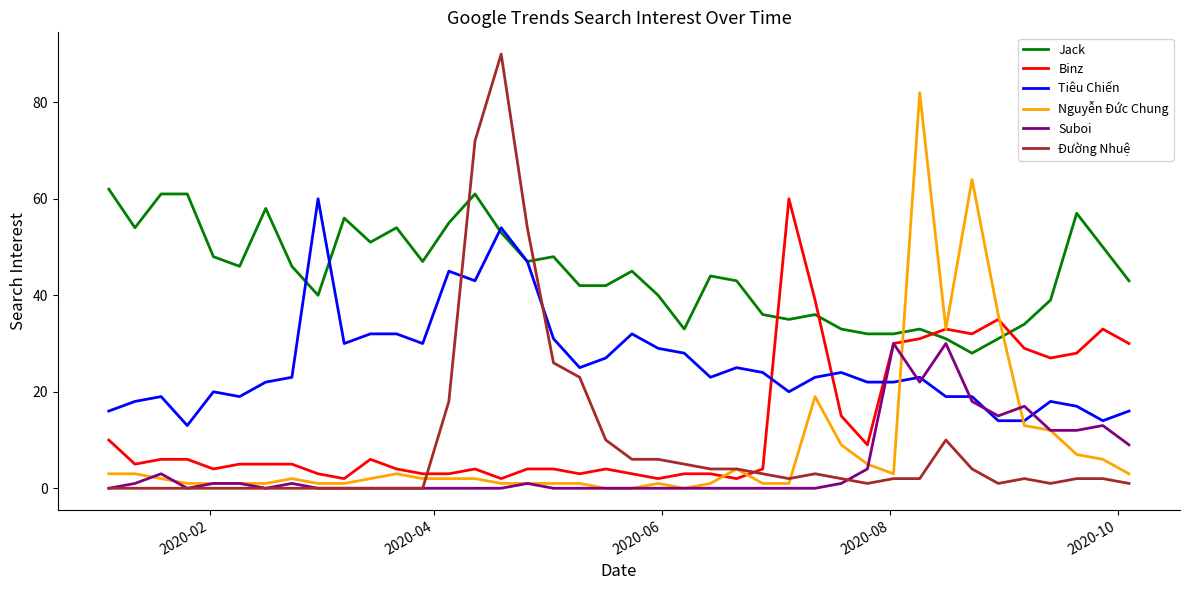

Which series has the largest total across all categories?

Jack